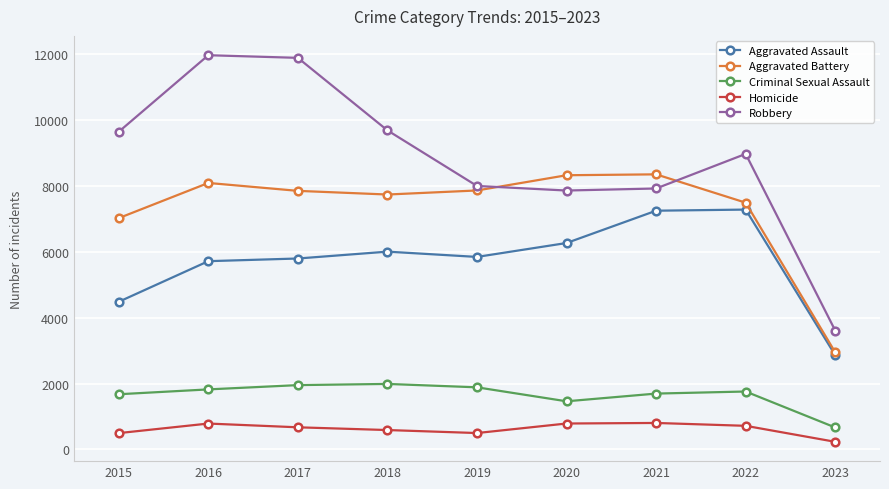

True or false: Robbery and Aggravated Assault intersect in this chart.

False